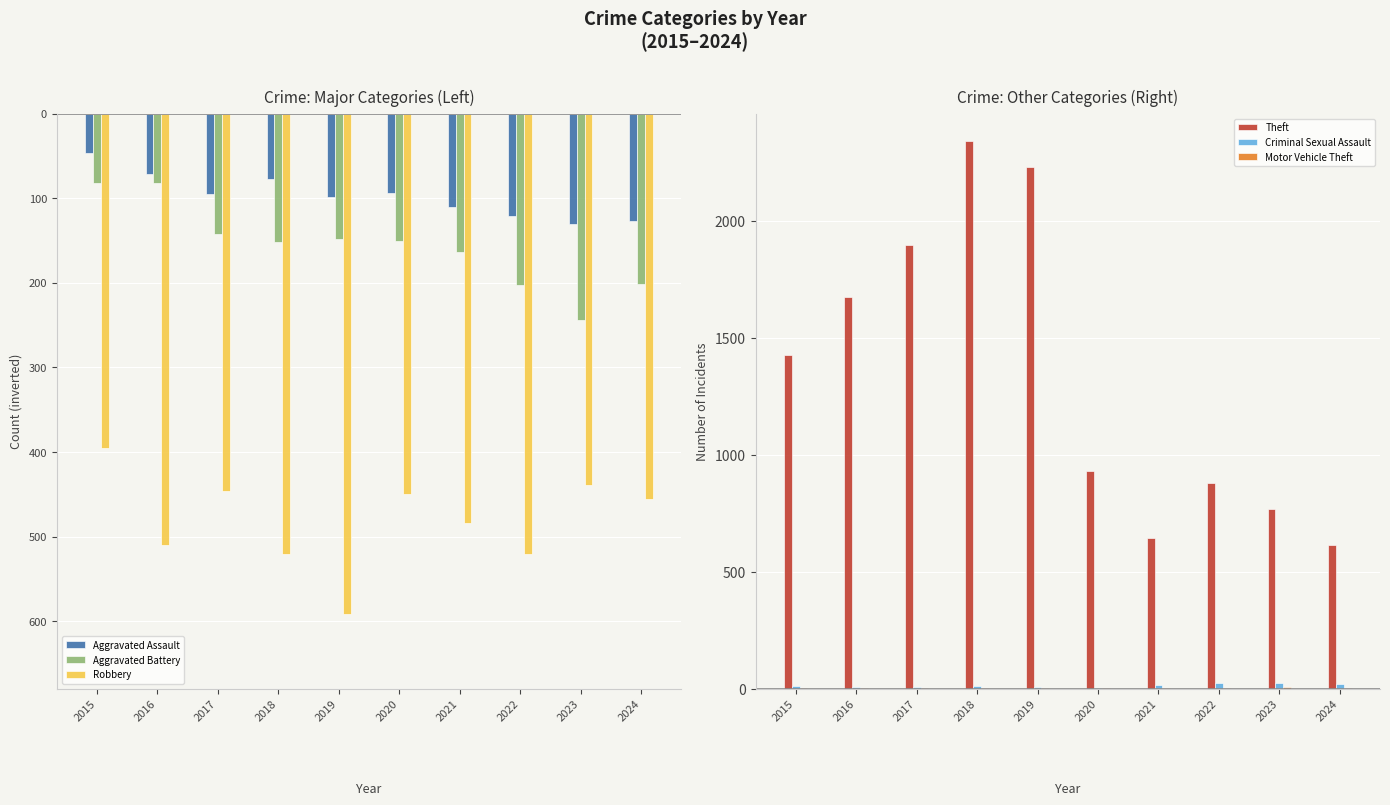

At 2024, list the series in order from smallest to largest.

Robbery, Aggravated Battery, Aggravated Assault, Motor Vehicle Theft, Criminal Sexual Assault, Theft